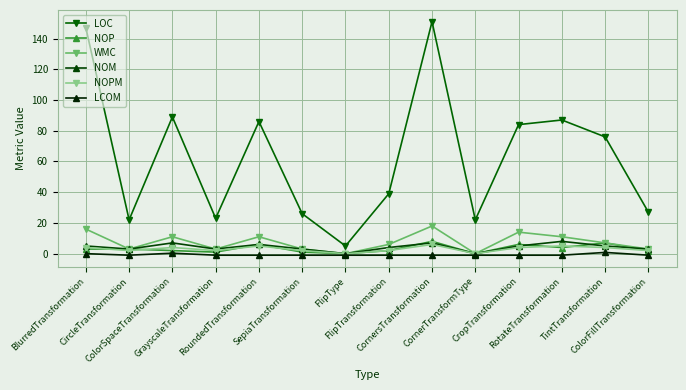

What is the difference between the NOP values at FlipTransformation and RotateTransformation?

2.0